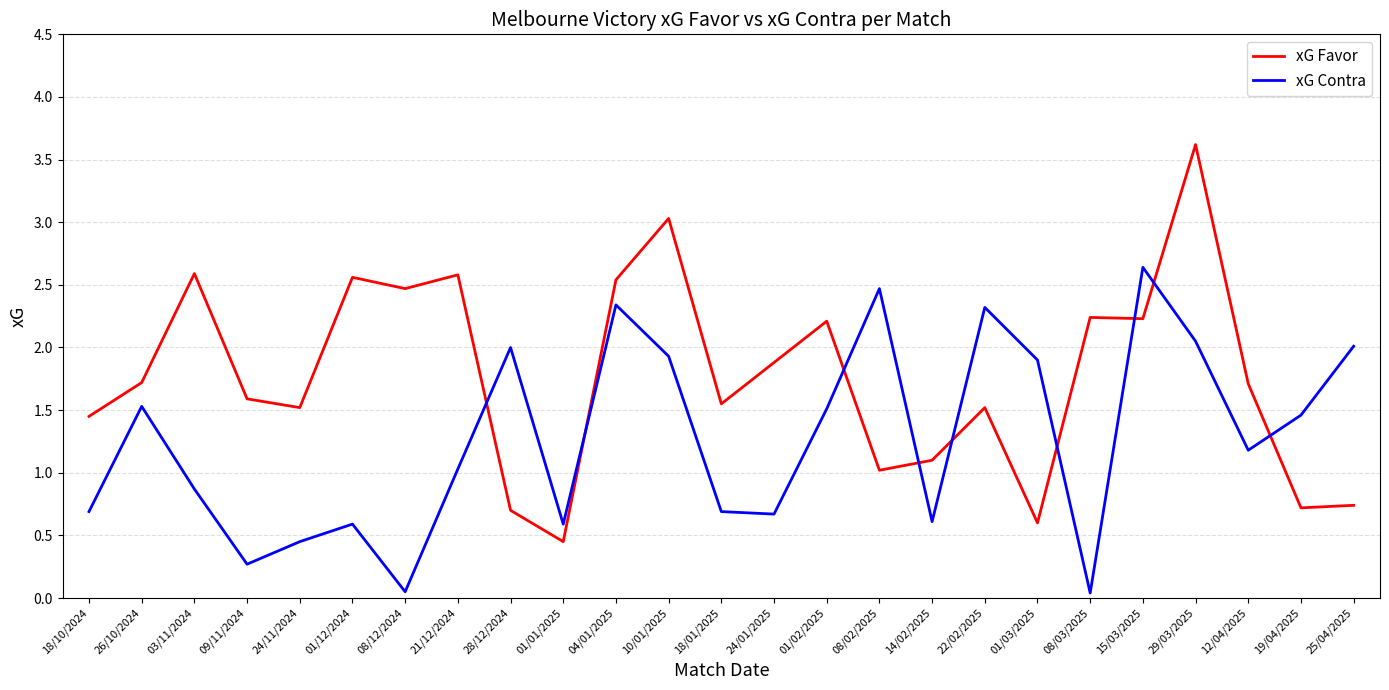

The xG Contra series shows 0.6 at 14/02/2025. True or false?

True